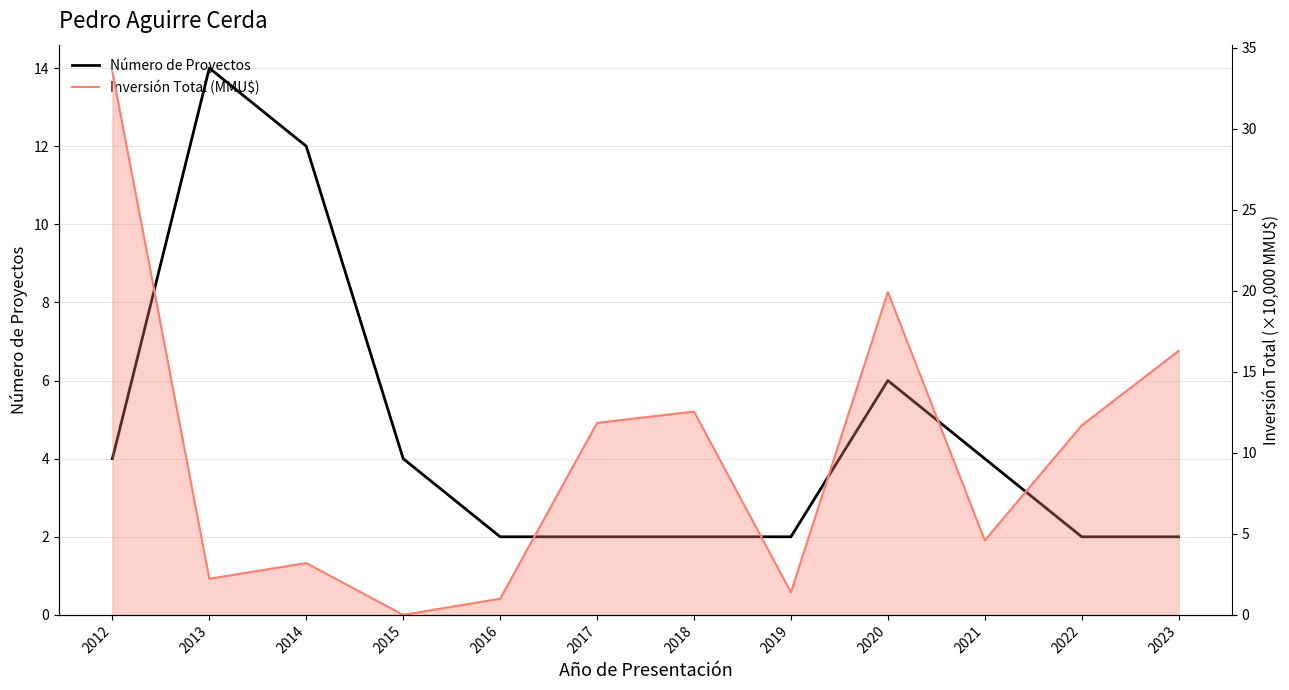

At 2019, list the series in order from largest to smallest.

Número de Proyectos, Inversión Total (MMU$)